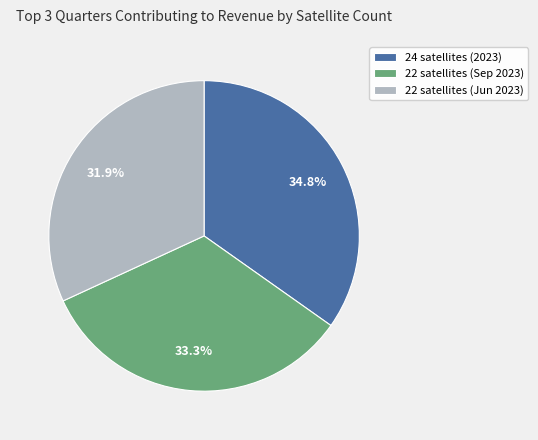

Between 24 satellites (2023) and 22 satellites (Sep 2023), which is larger?

24 satellites (2023)